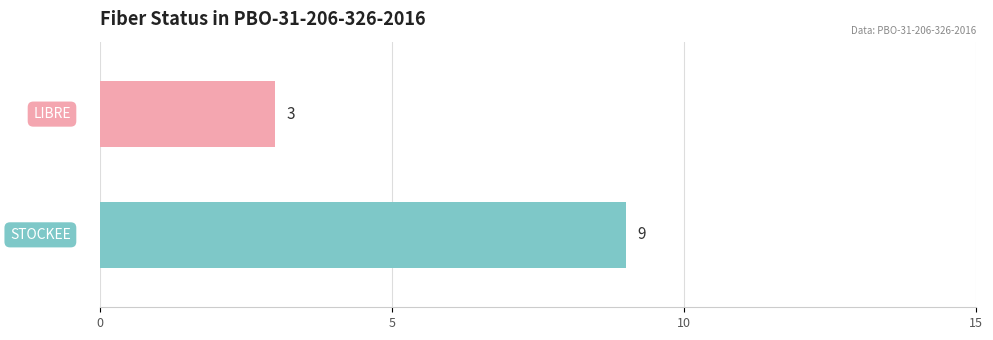

What is the greatest value displayed?

9